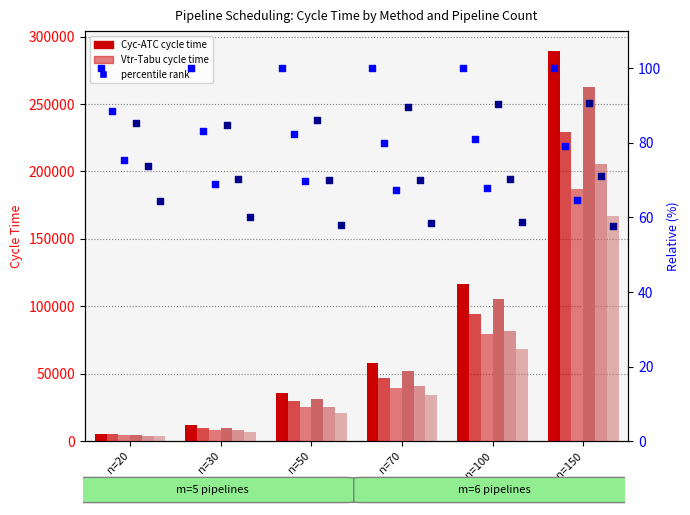

Is the value of Cyc-Tabu (m=6) at n=50 greater than the value of Cyc-Tabu (m=5) at n=30?

Yes